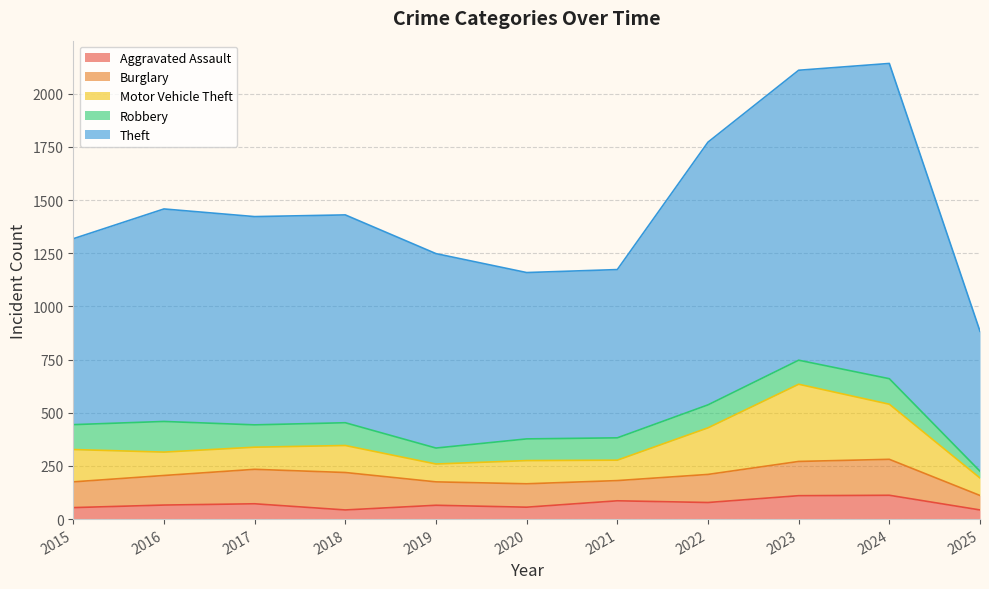

Is it true that Robbery equals 48 at 2019?

False